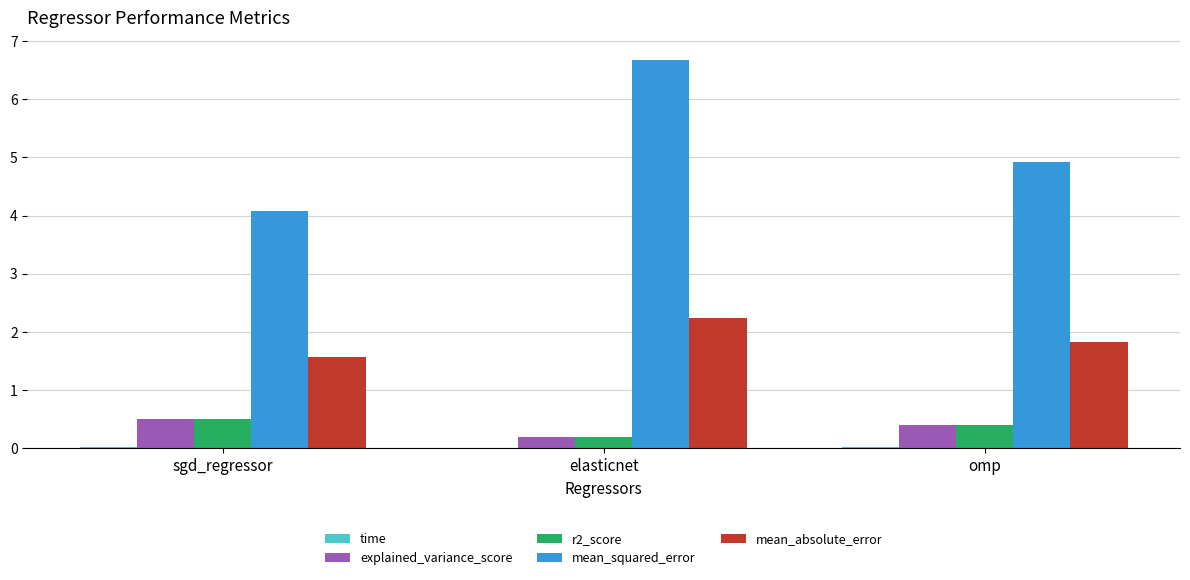

True or false: explained_variance_score has a value of 0.5 at sgd_regressor.

True